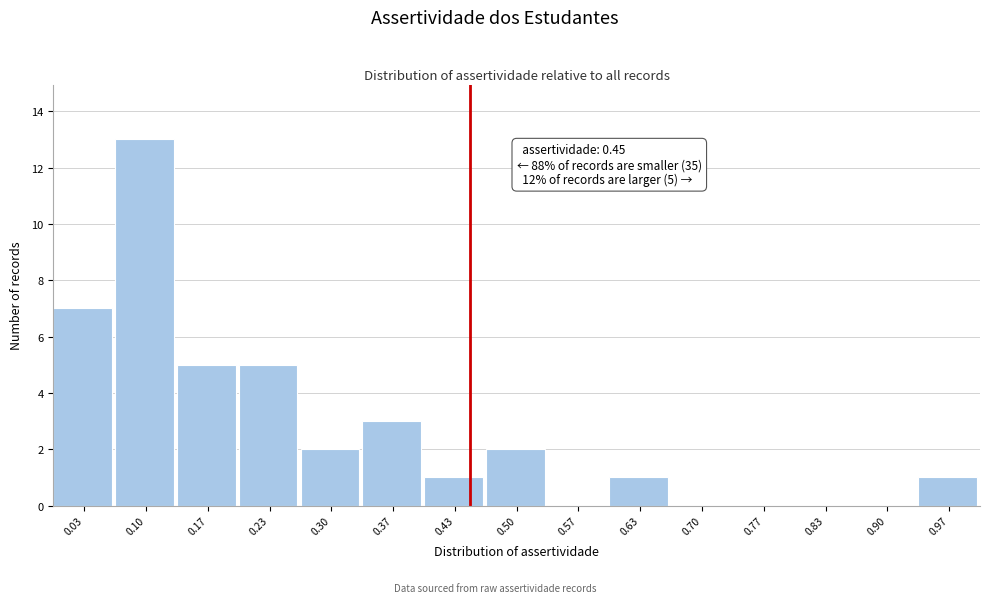

Over which range of the x-axis is the bar tallest?

0.07 to 0.13